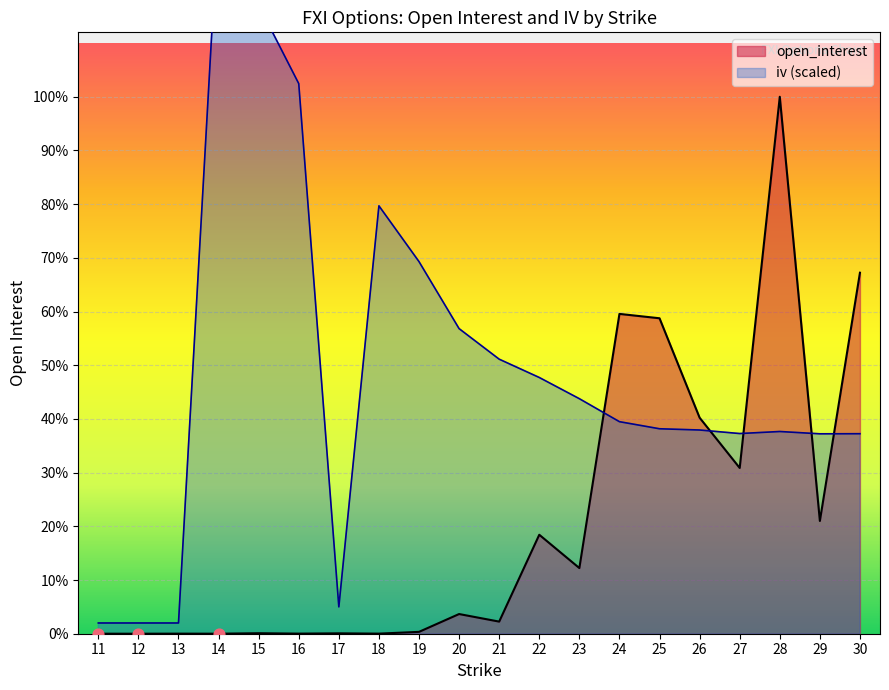

What are all the series names shown in the legend?

open_interest, iv